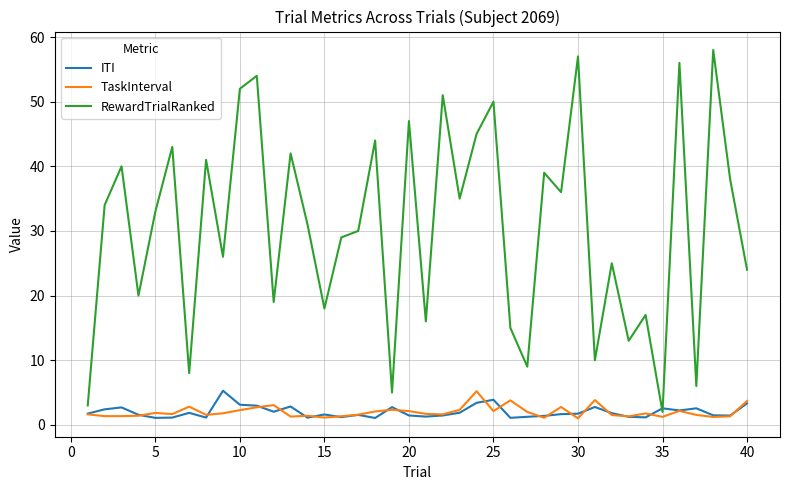

Is this an area chart (filled region under the line)?

No